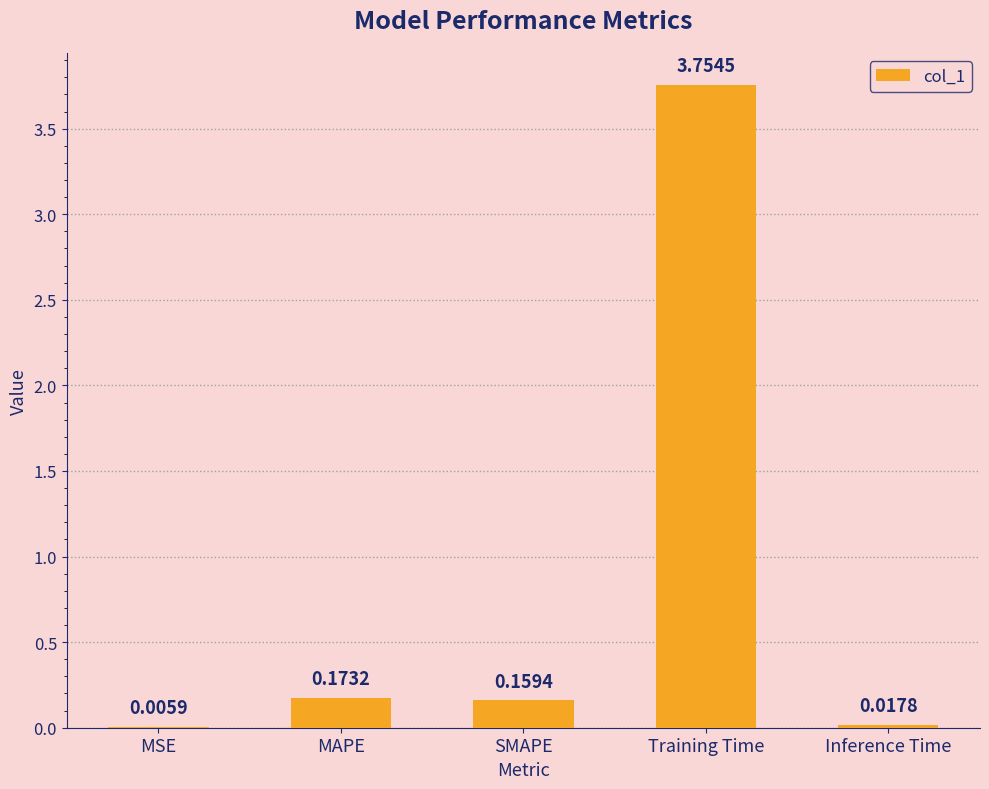

Does the chart contain stacked bars?

No